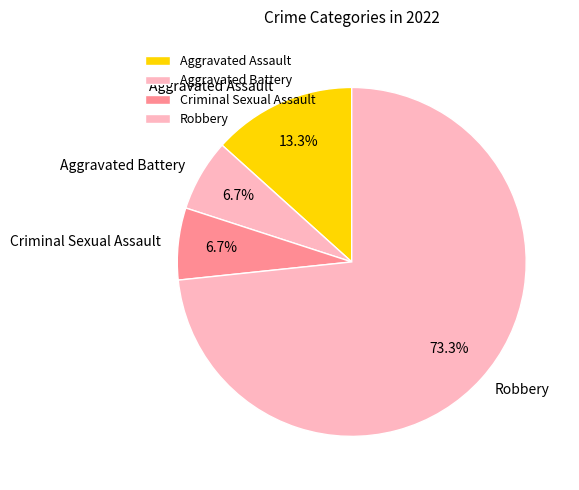

Which category accounts for the majority?

Robbery